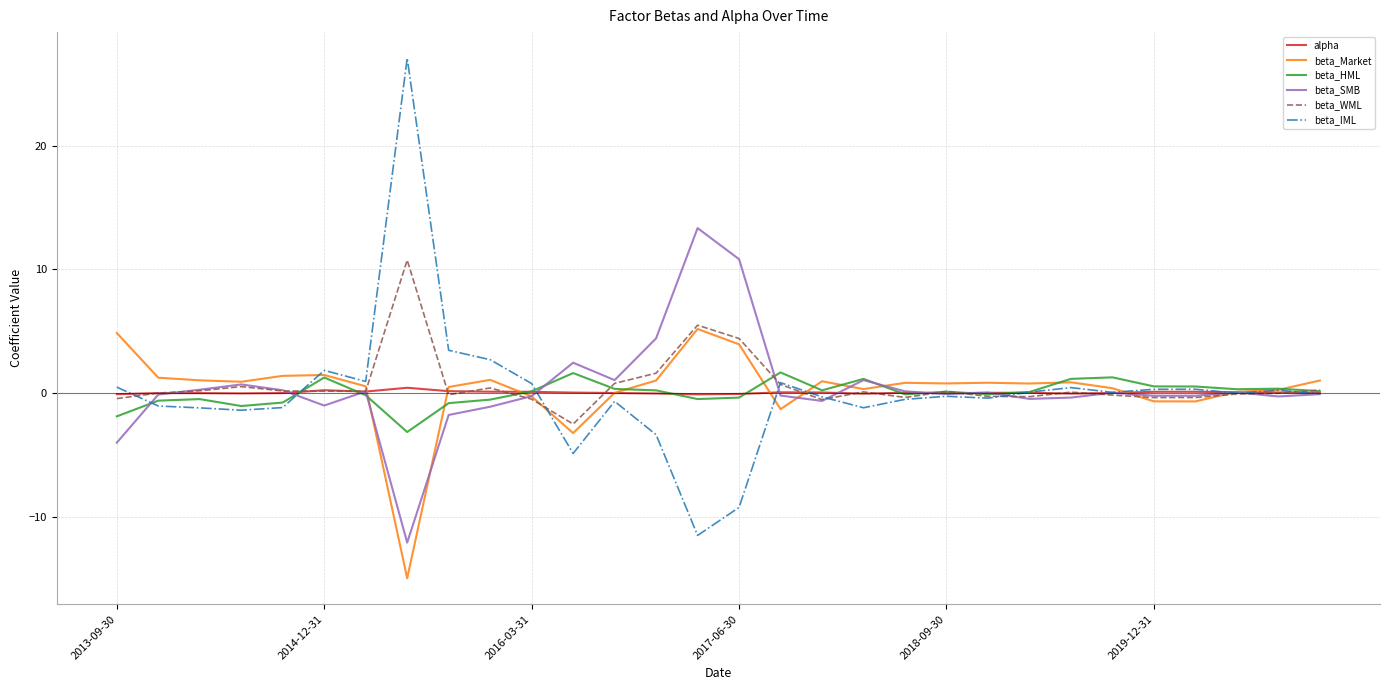

What is the highest value of the beta_HML series?

1.7